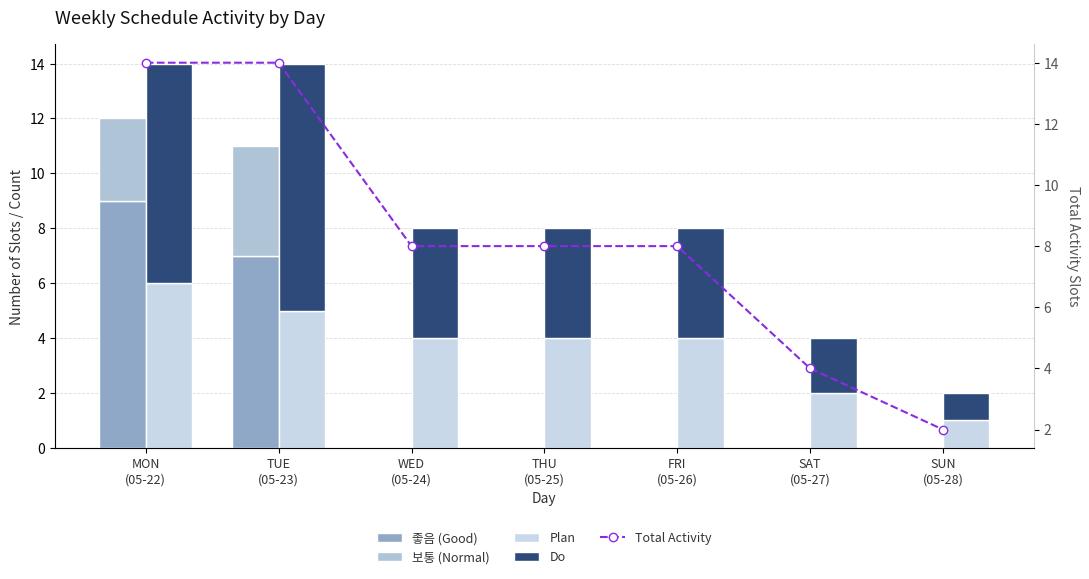

What is the maximum value for Total Activity?

14